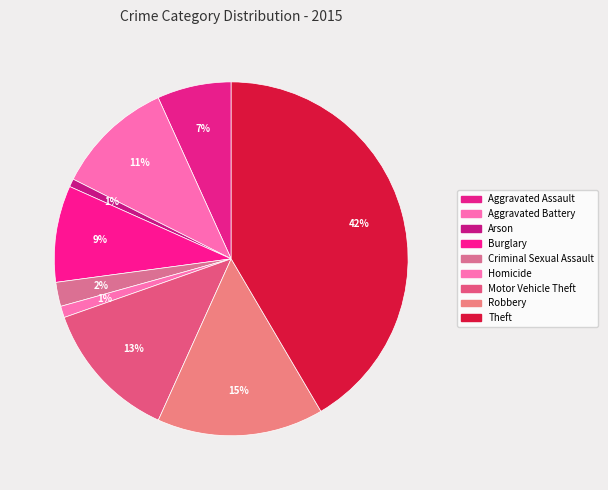

What percentage is the Arson slice, to the nearest percent?

1%